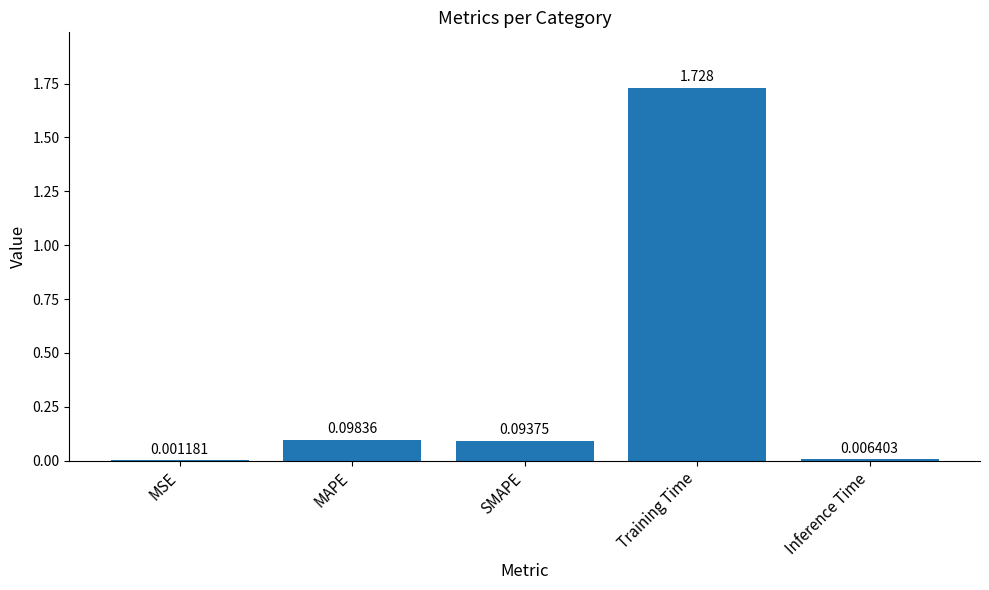

Which has a higher value, MAPE or Inference Time?

MAPE